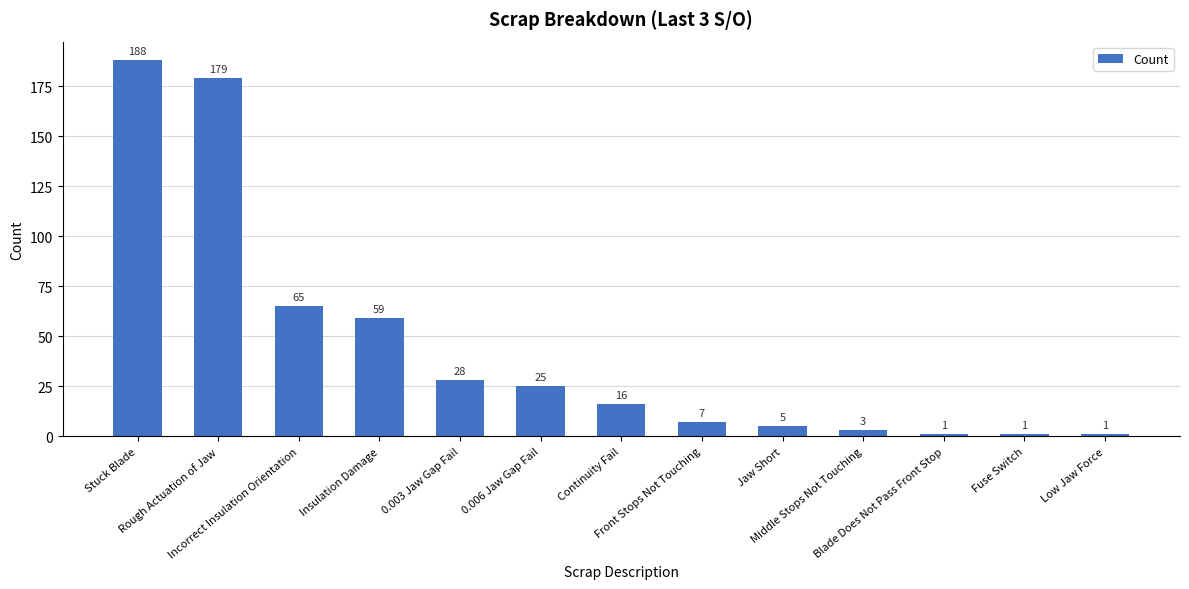

Are the bars grouped side by side (vs. stacked)?

No